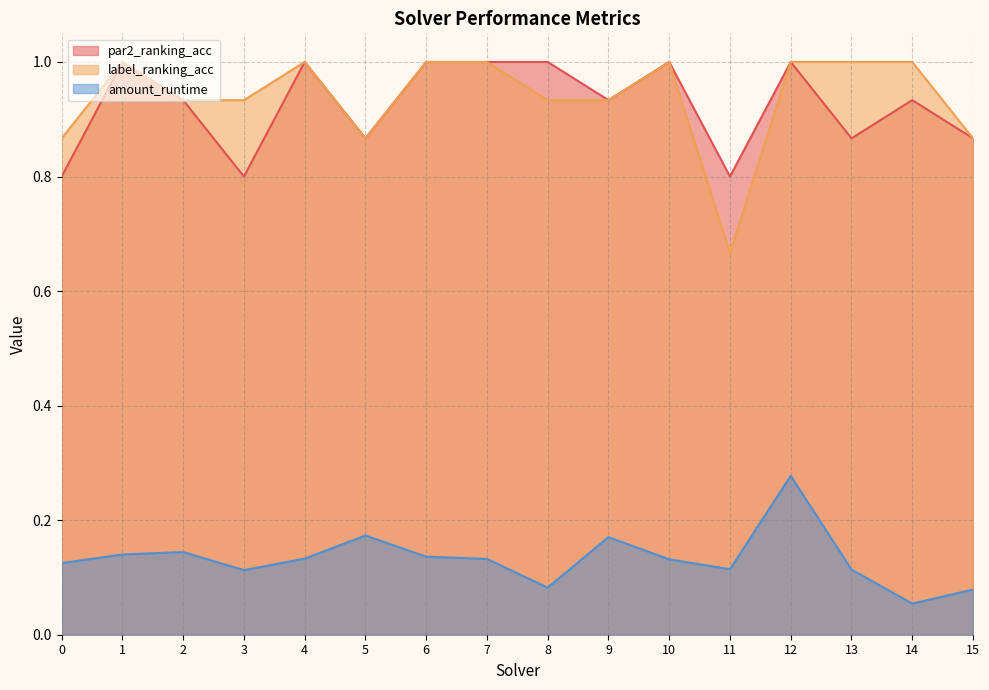

True or false: amount_runtime has more than 1 interior local peaks.

True